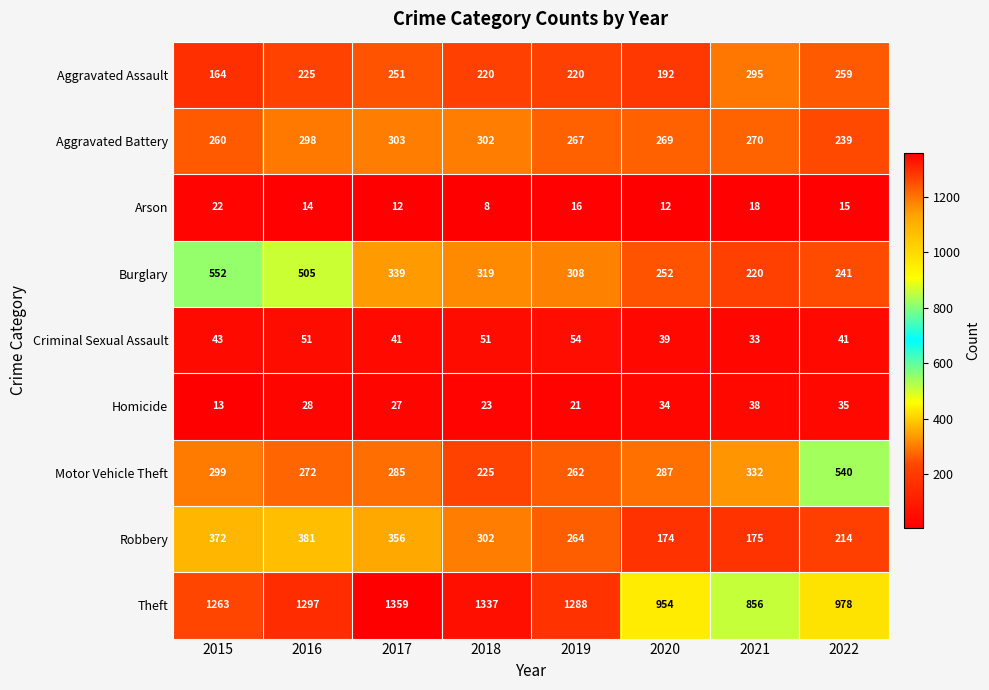

True or false: Homicide has a value of 13 at 2015.

True